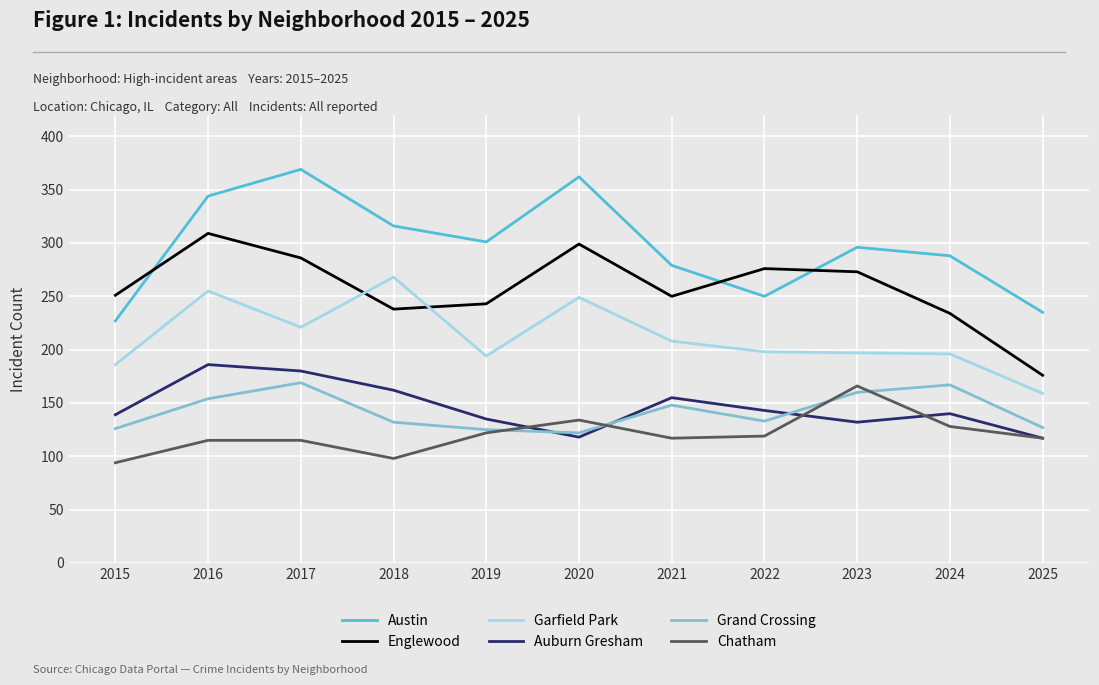

What is the sum of all Austin values?

3267